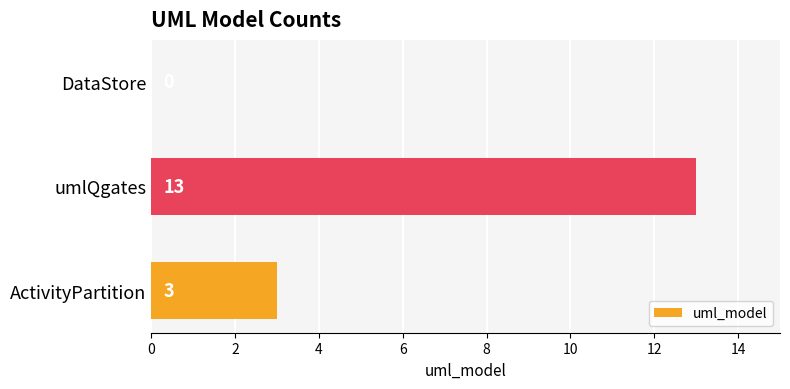

What is the sum of all values?

16